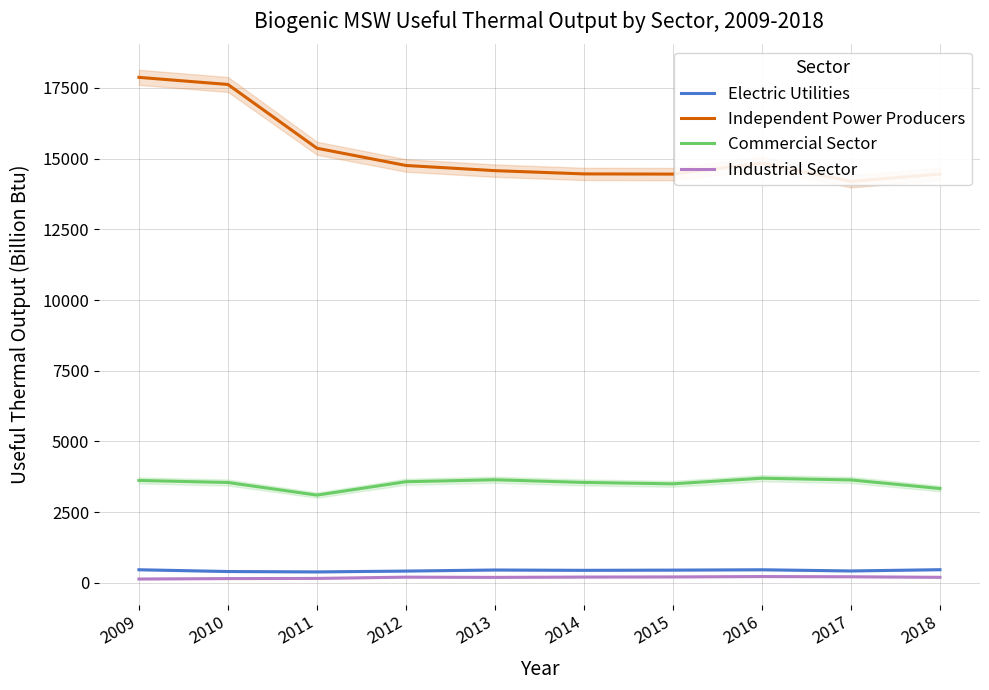

What is the value of the Commercial Sector point at the 5th from the left?

3646